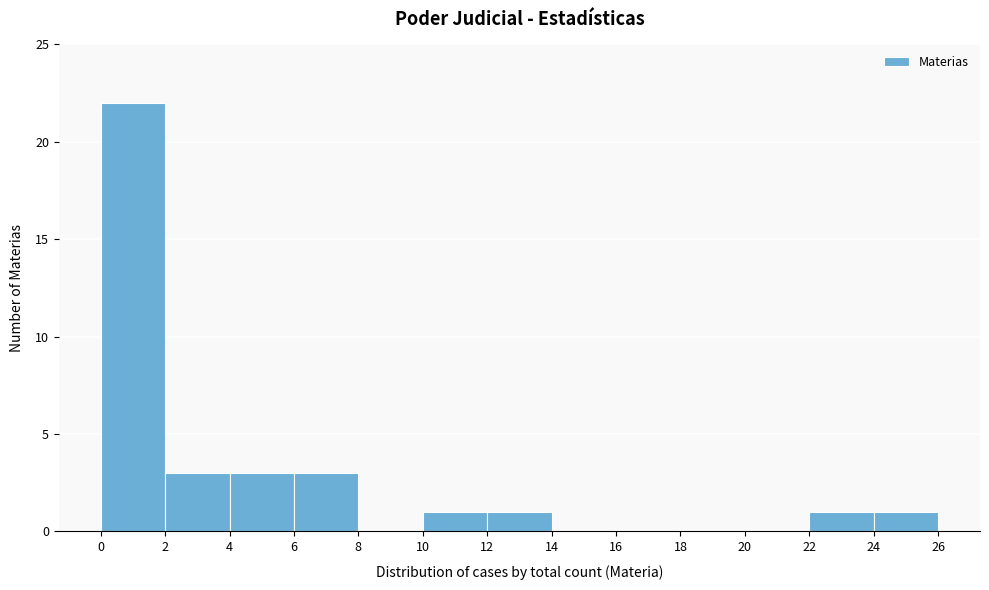

Reading left to right, transcribe this chart: for each bar, give the range it covers on the x-axis and its height. The values are not printed on the chart, so give them approximately, as read against the axis.

0 to 2: 22
2 to 4: 3
4 to 6: 3
6 to 8: 3
8 to 10: 0
10 to 12: 1
12 to 14: 1
14 to 16: 0
16 to 18: 0
18 to 20: 0
20 to 22: 0
22 to 24: 1
24 to 26: 1